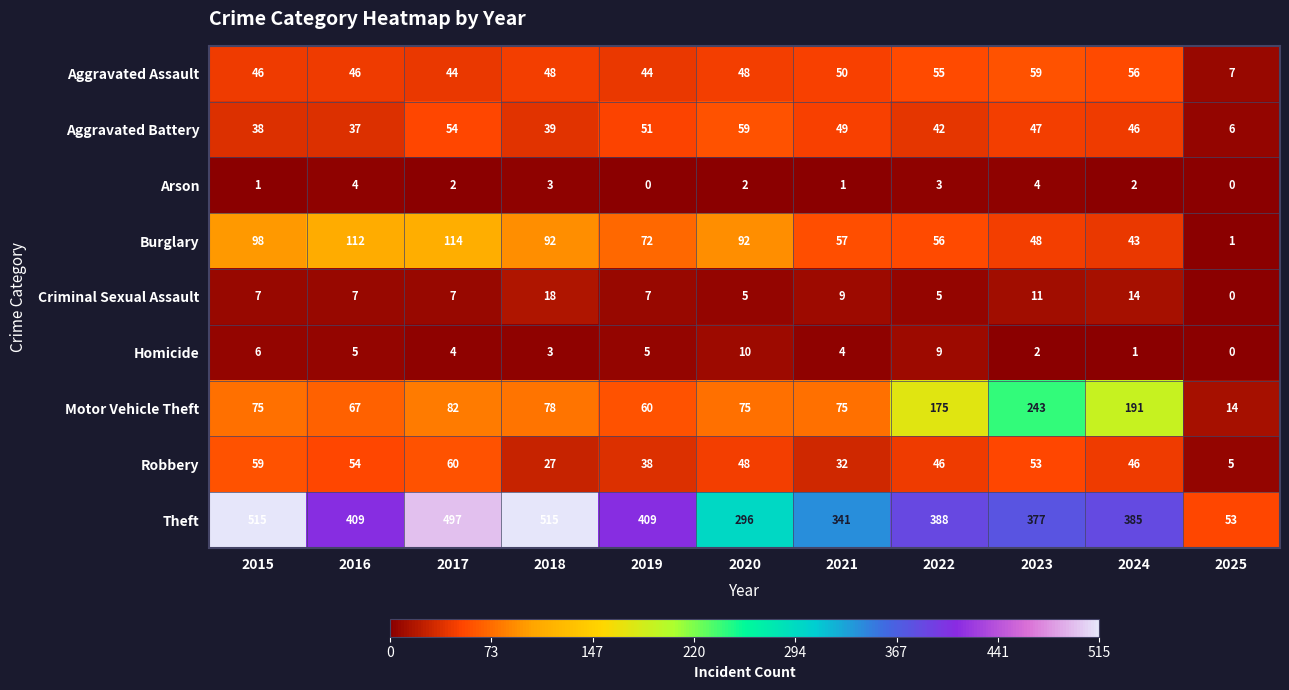

Which series has the largest total across all categories?

Theft